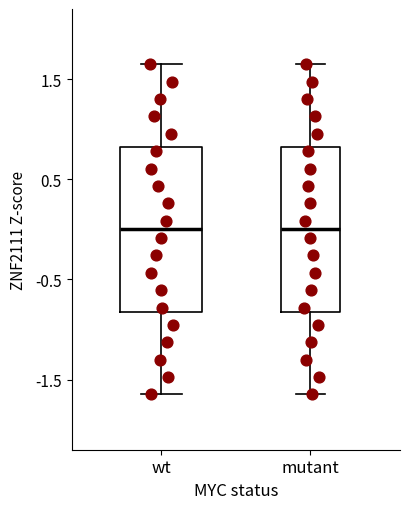

Where does the lower whisker of the box for wt end on the y-axis? The values are not printed on the chart, so give them approximately, as read against the axis.

-1.6